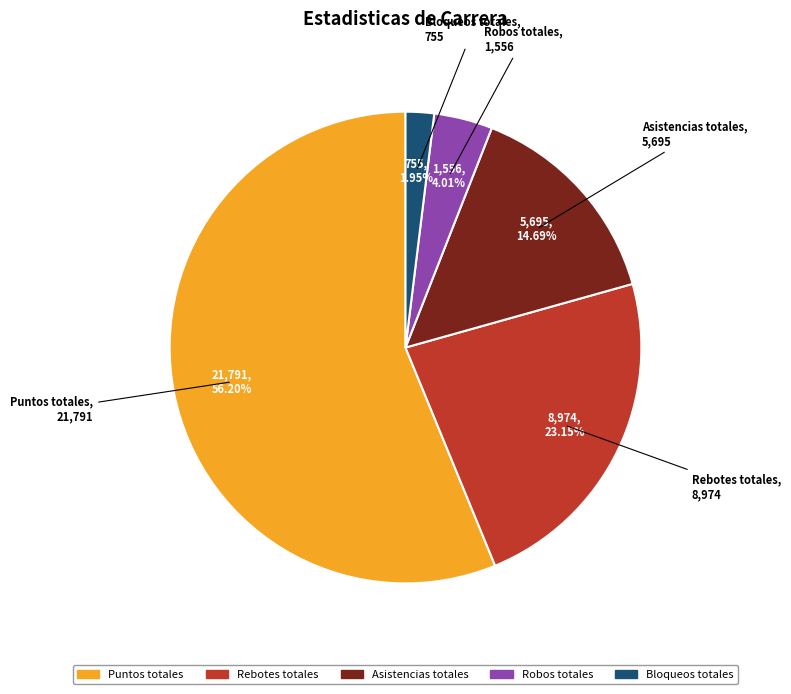

What is the ratio of the value at Robos totales to the value at Puntos totales?

0.1